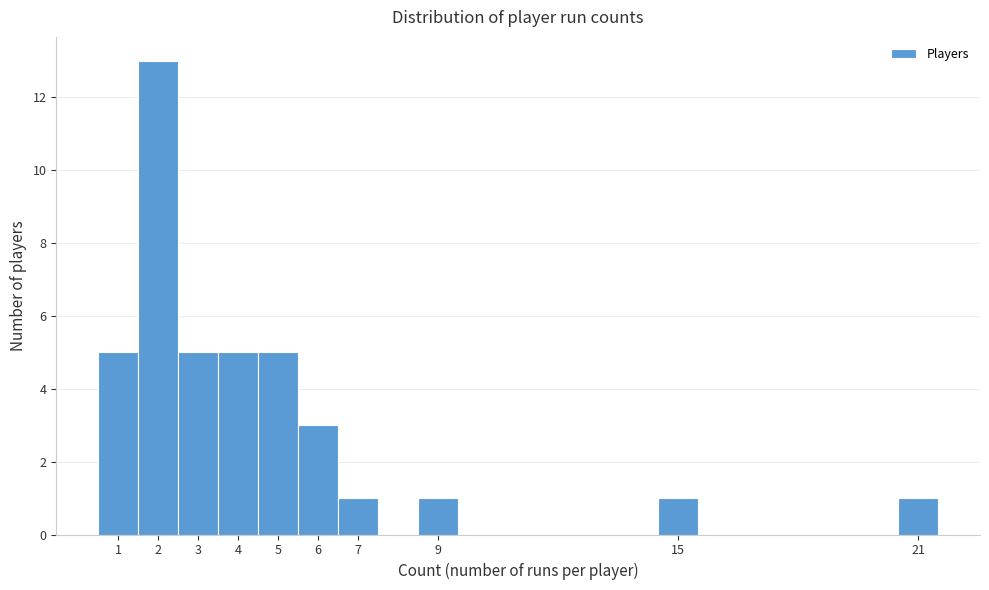

Reading left to right, transcribe this chart: for each bar, give the range it covers on the x-axis and its height. The values are not printed on the chart, so give them approximately, as read against the axis.

0.5 to 1.5: 5
1.5 to 2.5: 13
2.5 to 3.5: 5
3.5 to 4.5: 5
4.5 to 5.5: 5
5.5 to 6.5: 3
6.5 to 7.5: 1
7.5 to 8.5: 0
8.5 to 9.5: 1
9.5 to 10.5: 0
10.5 to 11.5: 0
11.5 to 12.5: 0
12.5 to 13.5: 0
13.5 to 14.5: 0
14.5 to 15.5: 1
15.5 to 16.5: 0
16.5 to 17.5: 0
17.5 to 18.5: 0
18.5 to 19.5: 0
19.5 to 20.5: 0
20.5 to 21.5: 1